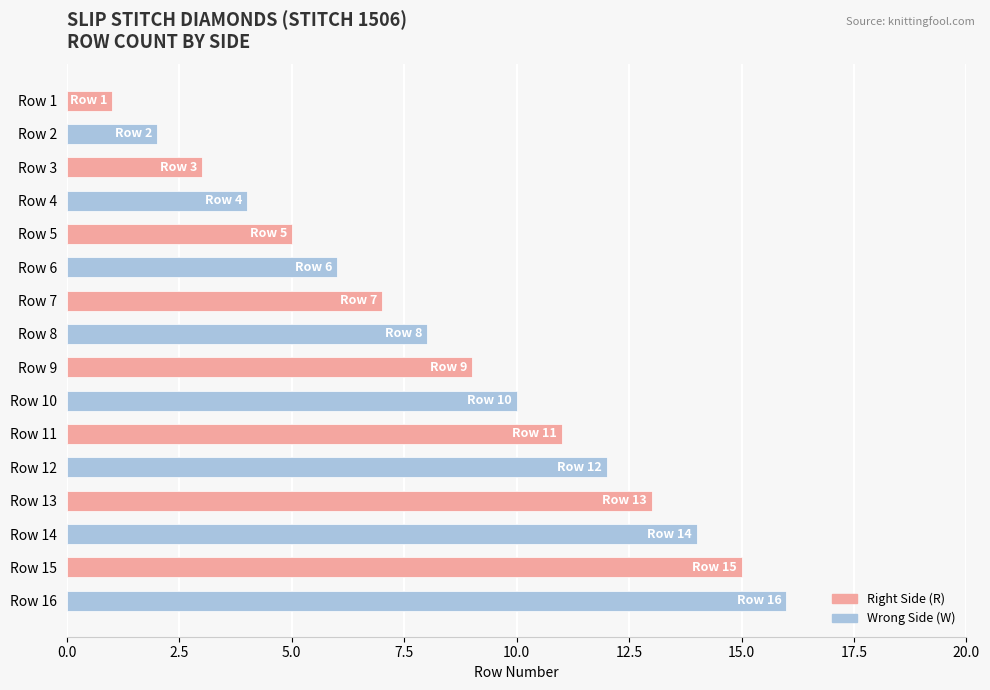

Are the bars horizontal?

Yes